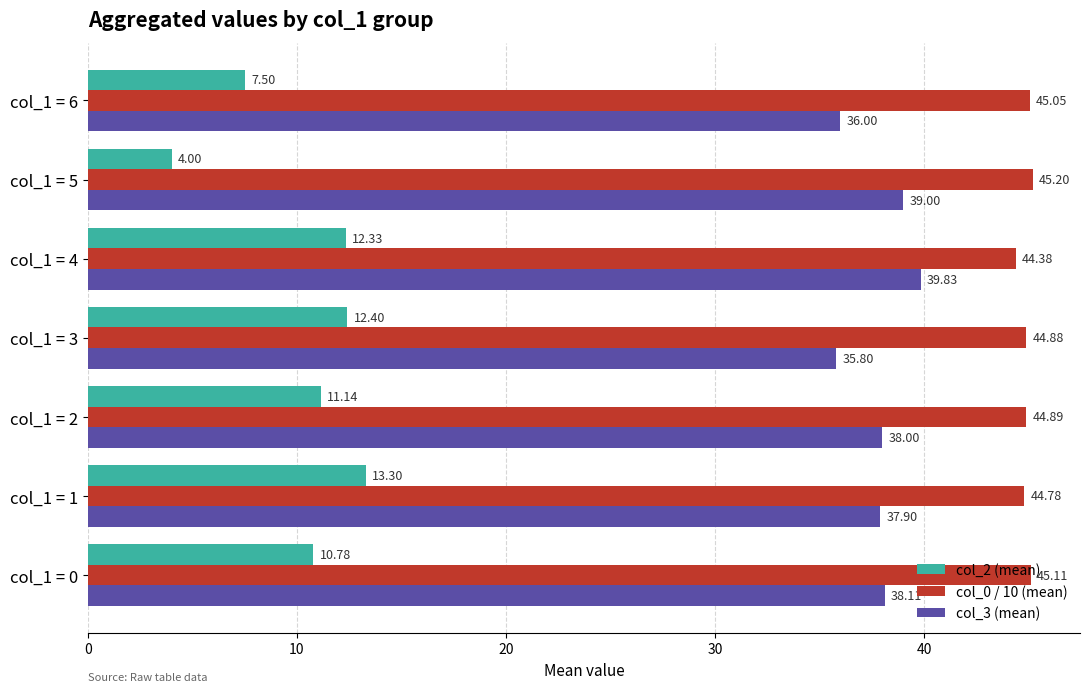

List the series in order of their peak value, highest first.

col_0 / 10 (mean), col_3 (mean), col_2 (mean)